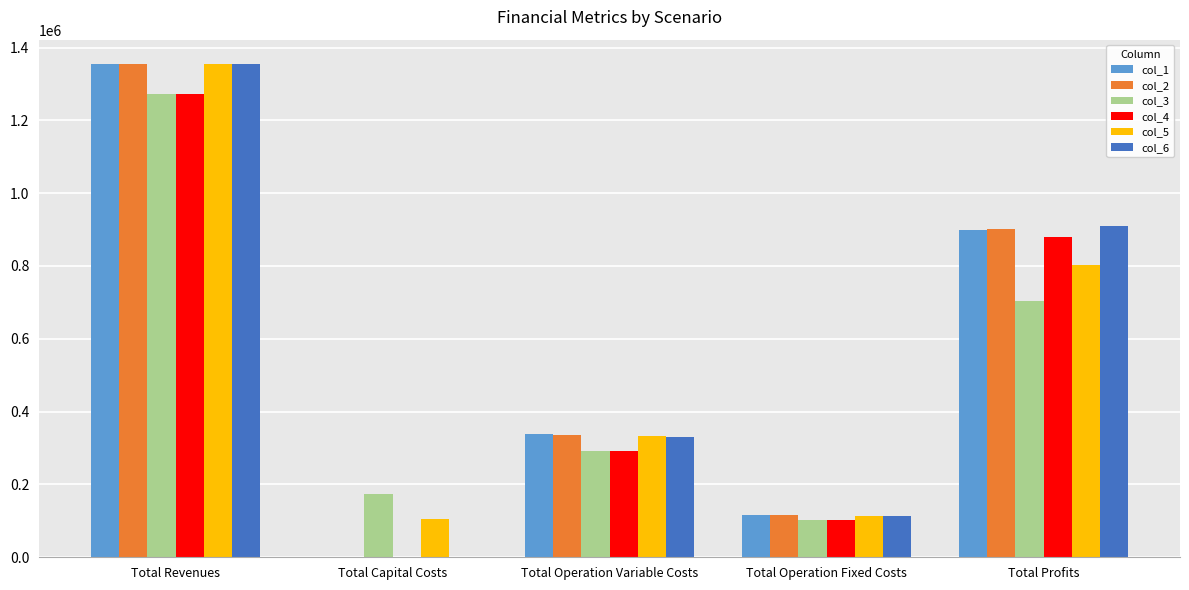

The col_2 series shows 517106.9 at Total Revenues. True or false?

False